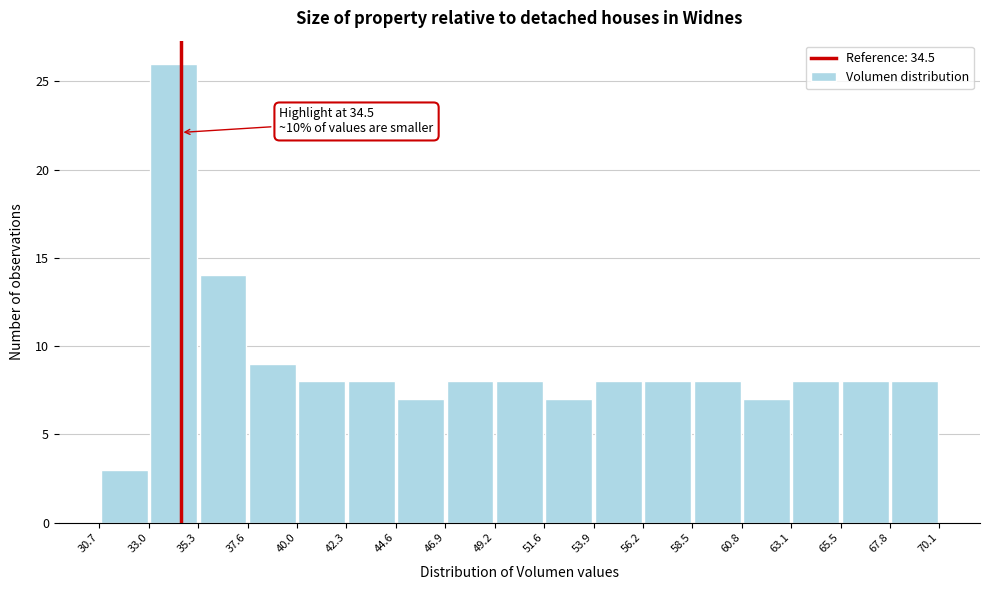

Over which range of the x-axis is the bar tallest?

33.0 to 35.3